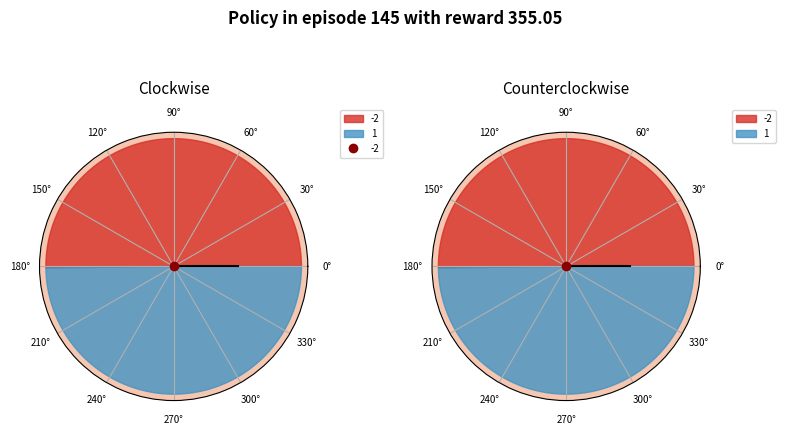

Is it true that 1 is 1% of the pie?

False